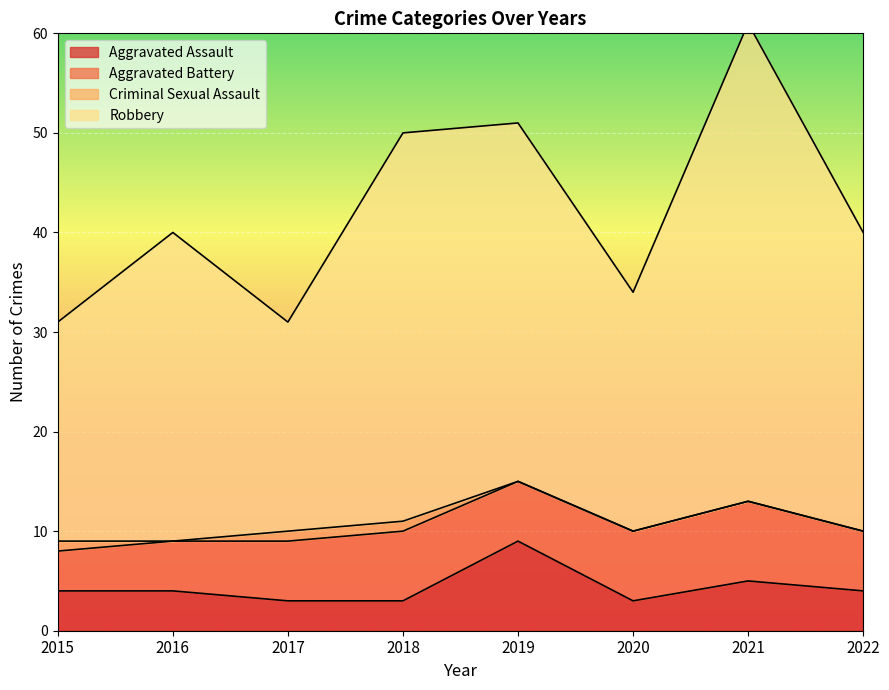

What is the difference between the second highest and minimum values in the Aggravated Assault series?

2